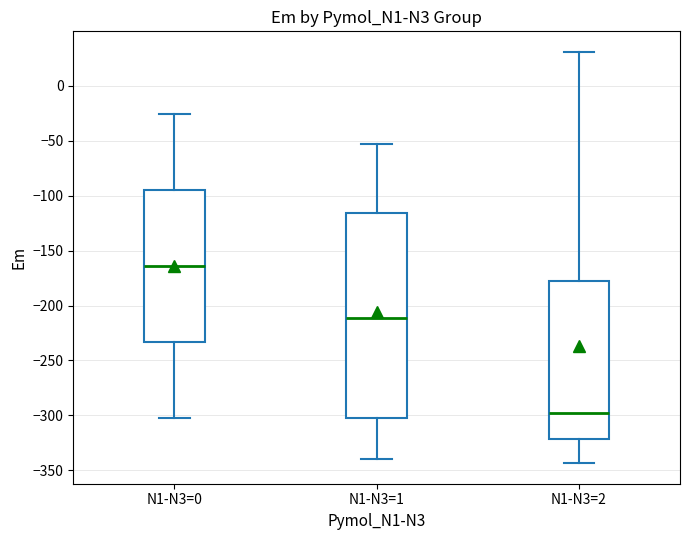

Reading left to right, read every box against the y-axis: the position of its median line, the range the box covers, and the ends of its whiskers. The values are not printed on the chart, so give them approximately, as read against the axis.

N1-N3=0: median -165, box -235 to -95, whiskers -300 to -25
N1-N3=1: median -210, box -305 to -115, whiskers -340 to -55
N1-N3=2: median -295, box -320 to -175, whiskers -345 to 30